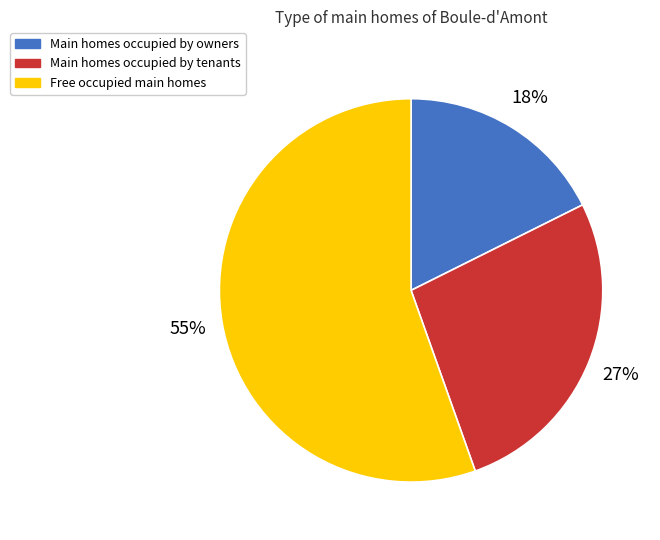

To the nearest percent, what is the average slice percentage?

33%